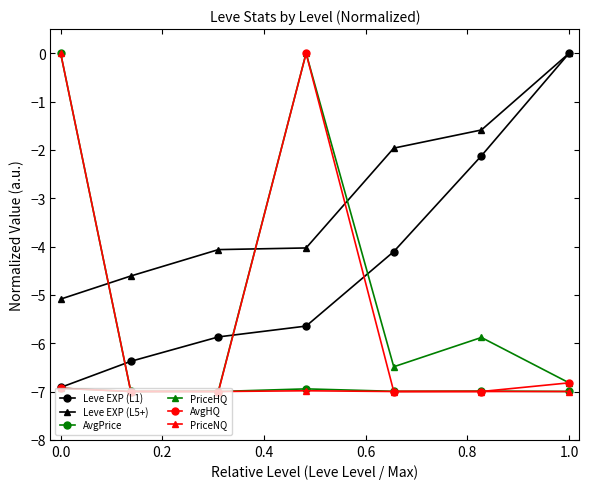

What is the value of the AvgHQ point at the 6th from the left?

-7.0